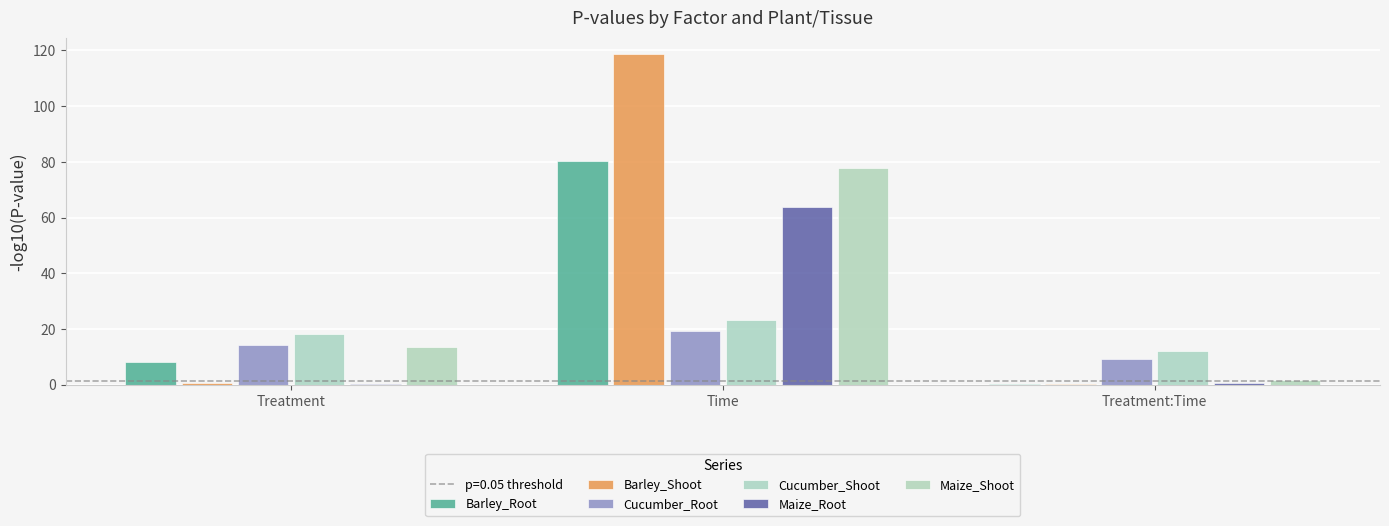

How many groups of bars are there?

3